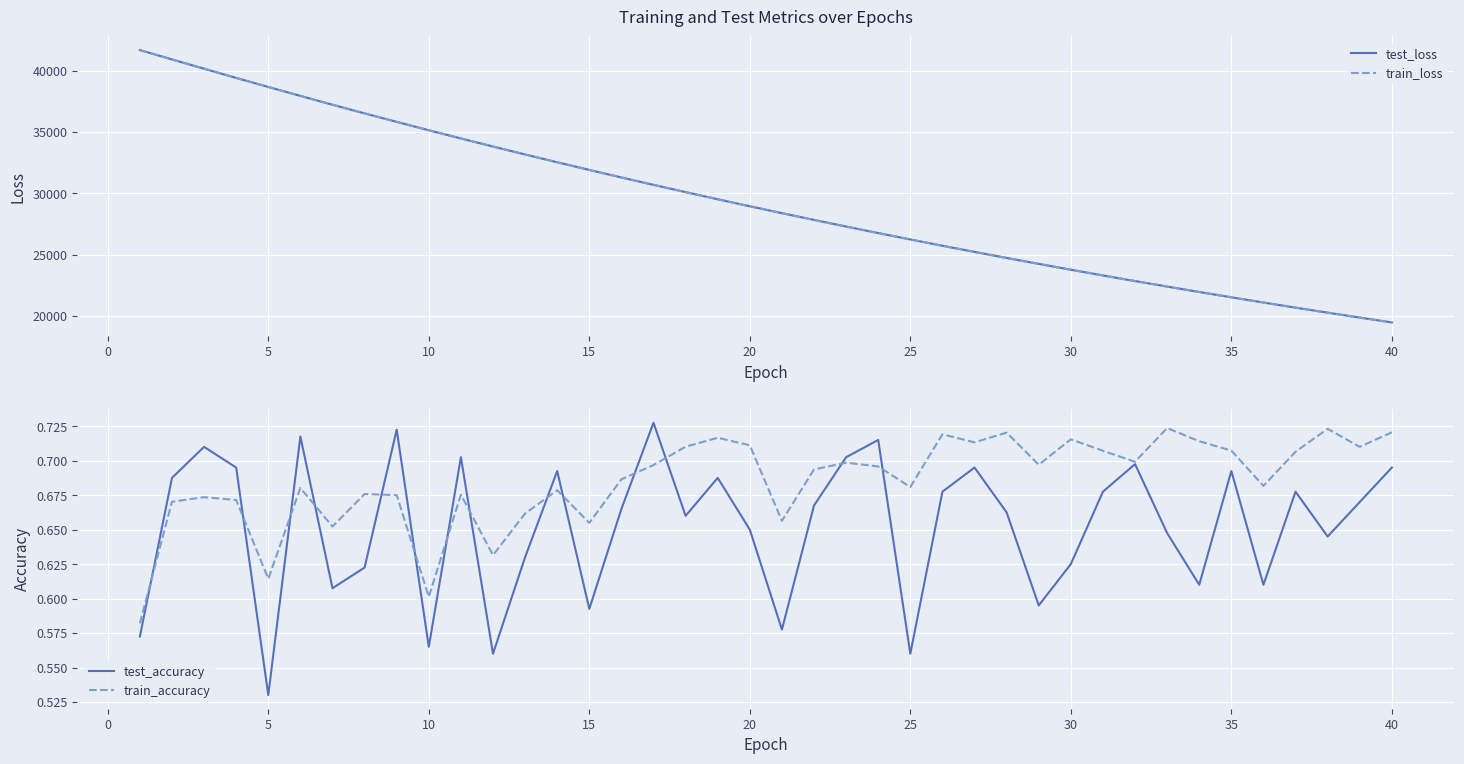

How many lines are shown in the chart?

4